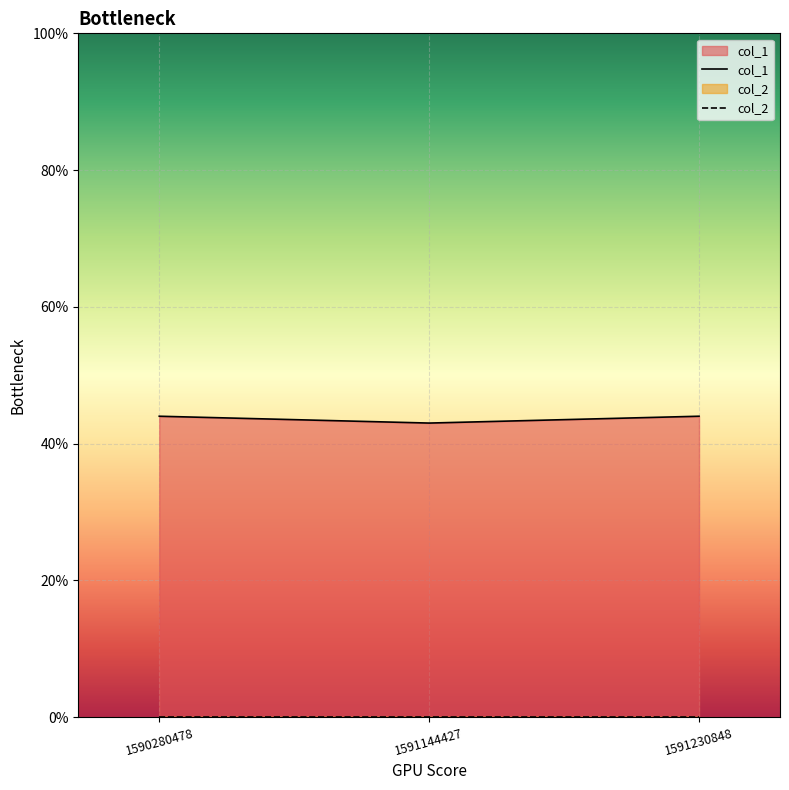

What is the value of the 3rd point from the left?

44